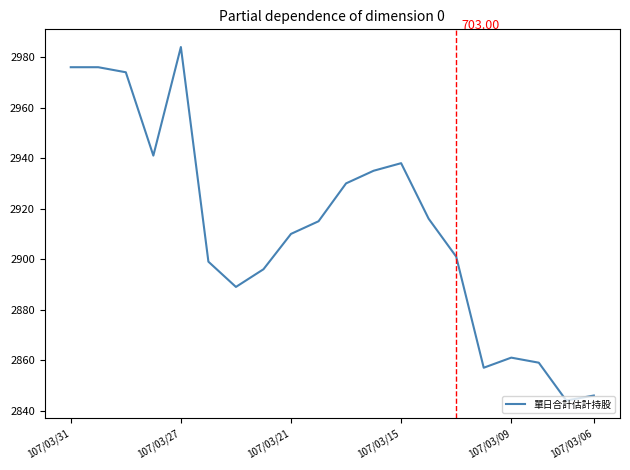

What is the difference between the maximum and minimum values?

140